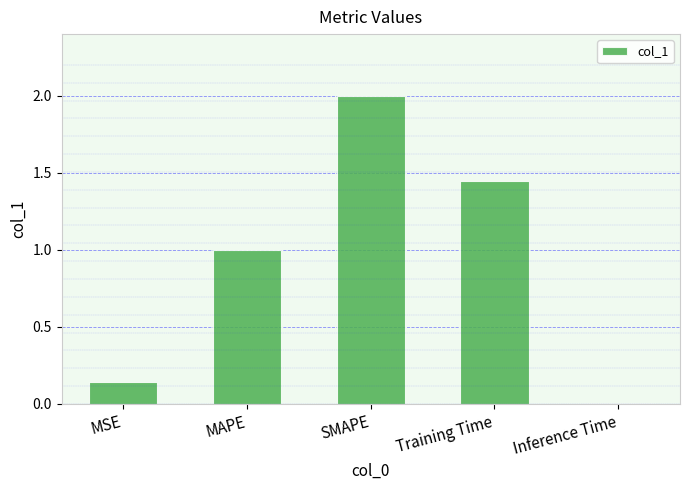

Are the bars horizontal?

No